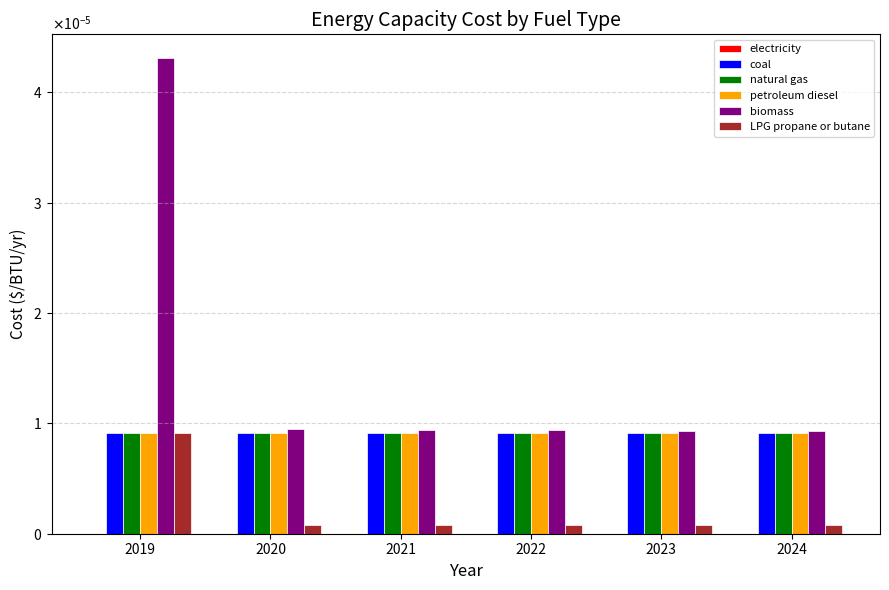

List the labels in order of biomass value, largest first.

2019, 2020, 2021, 2022, 2023, 2024